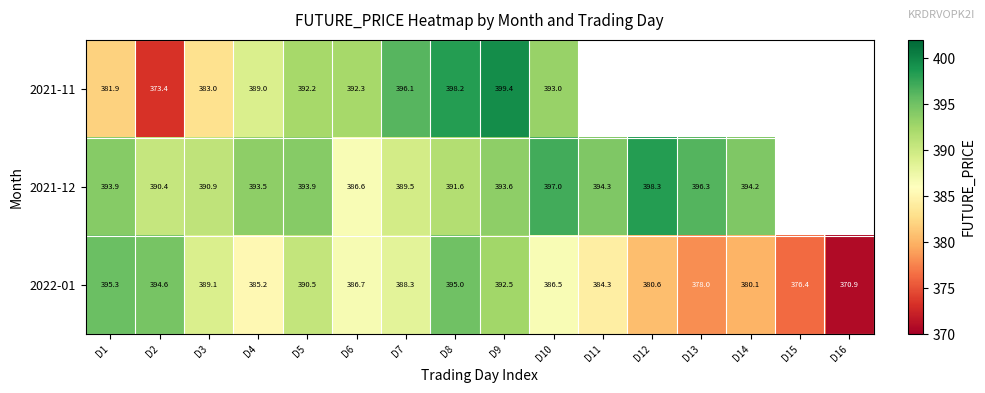

Is the value of 2021-12 at D9 greater than the value of 2021-11 at D7?

No